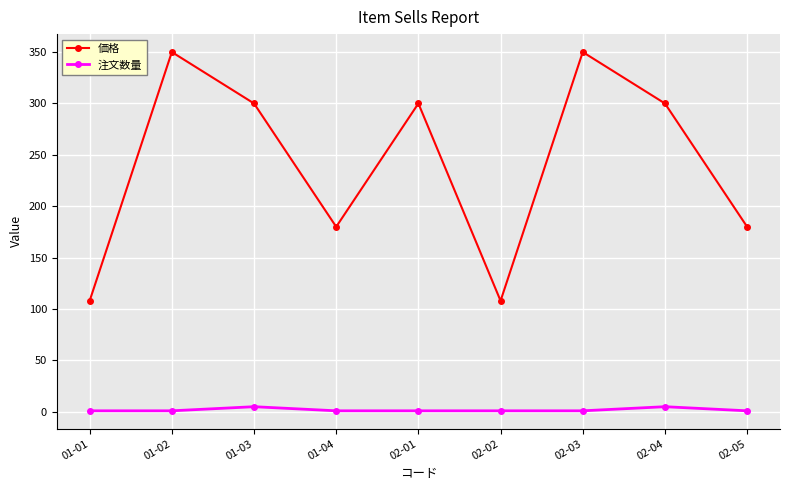

What is the highest value of the 価格 series?

350